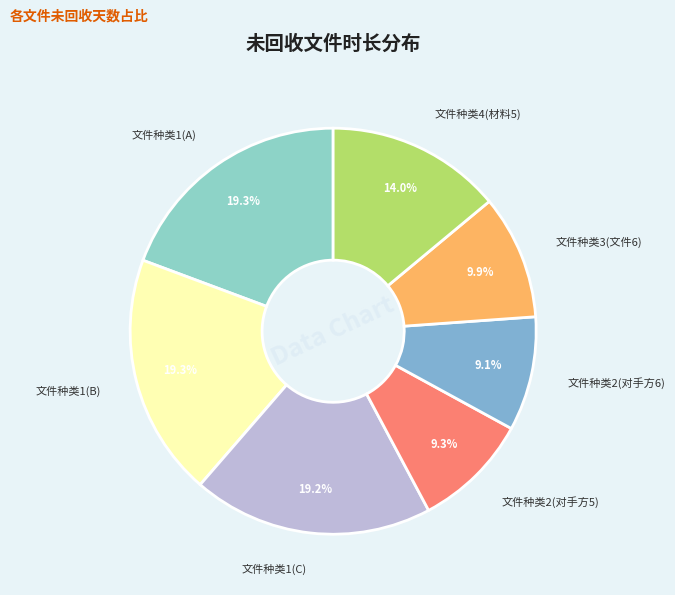

Between 文件种类4(材料5) and 文件种类2(对手方5), which is larger?

文件种类4(材料5)